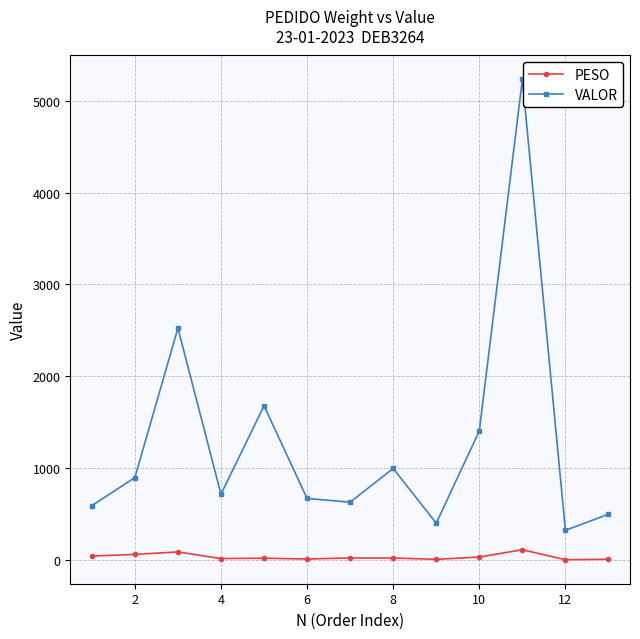

In VALOR, how many points are lower than both neighbors (excluding endpoints)?

4